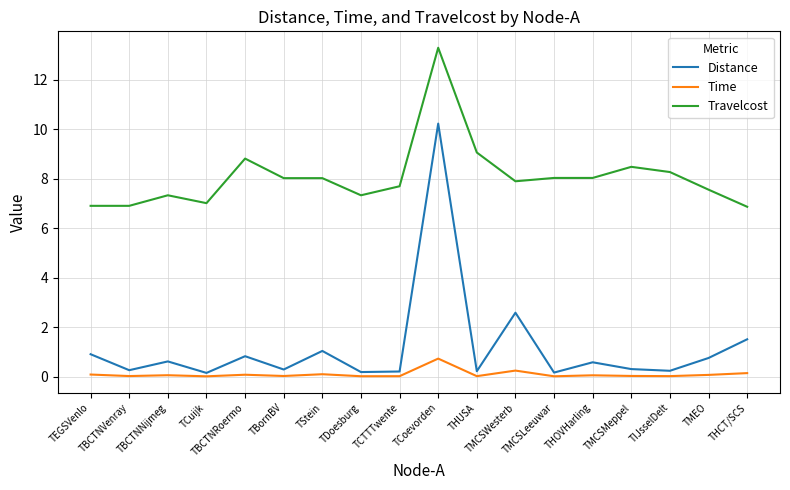

List the series in order of their peak value, lowest first.

Time, Distance, Travelcost